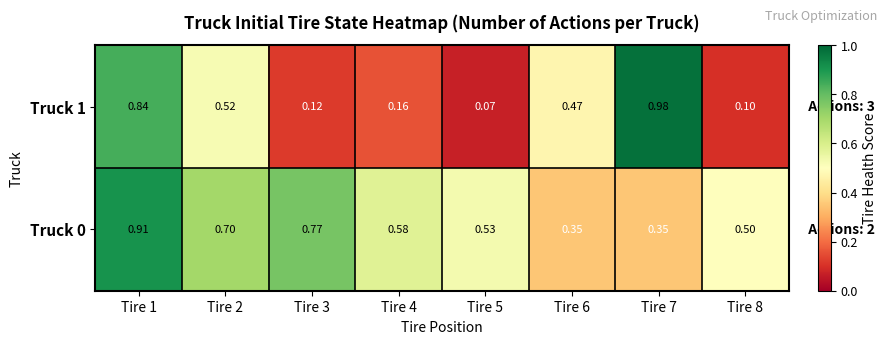

Which label corresponds to the largest value in the chart?

Tire 7